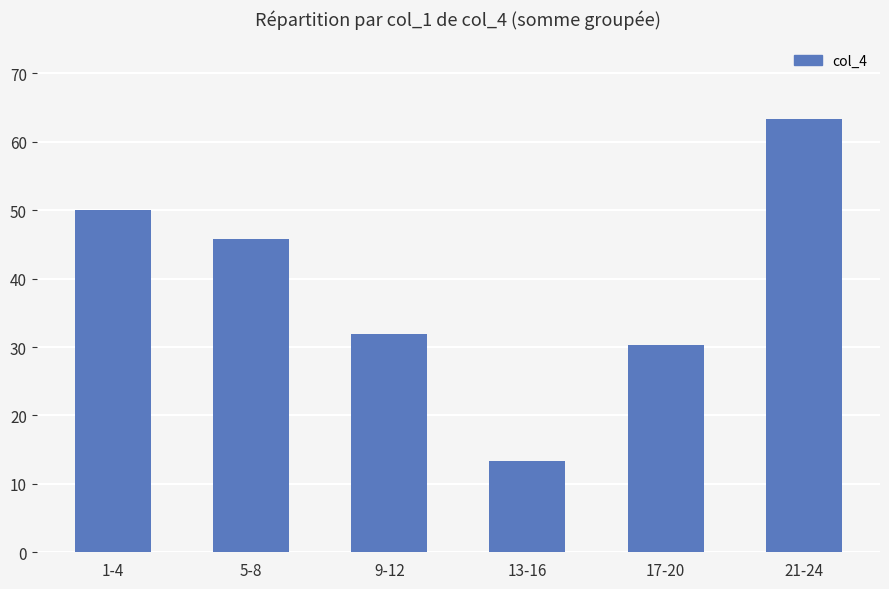

What is the label of the 5th bar from the right?

5-8